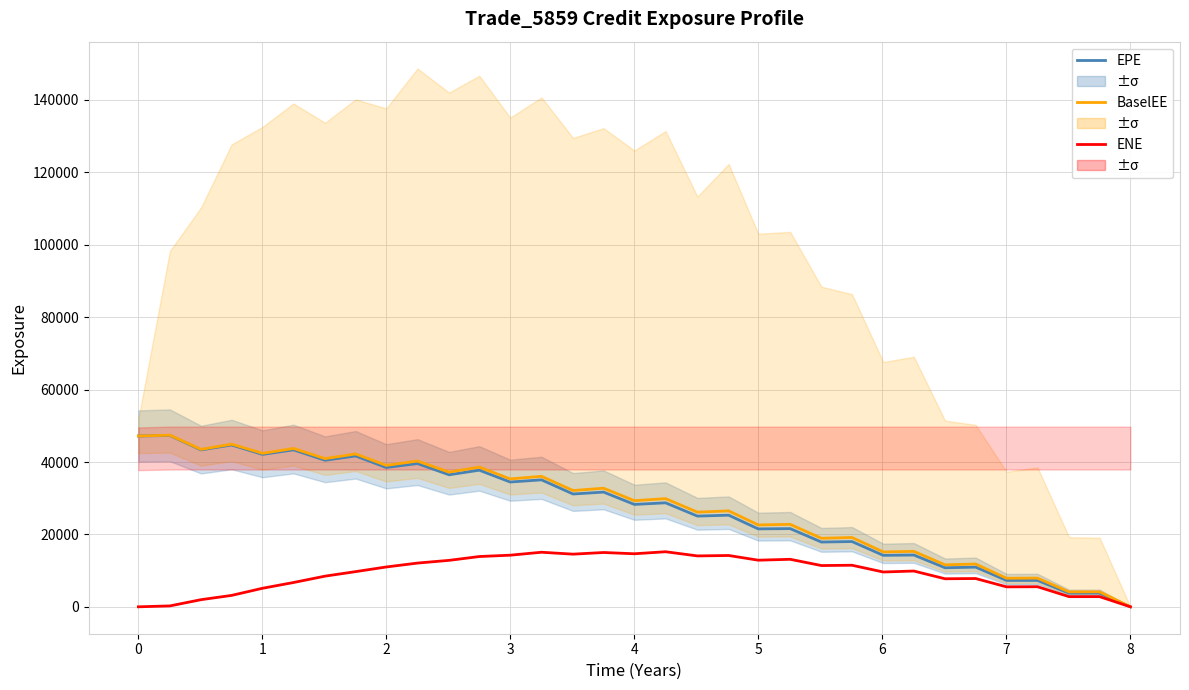

The BaselEE series shows 58735.5 at 13. True or false?

False